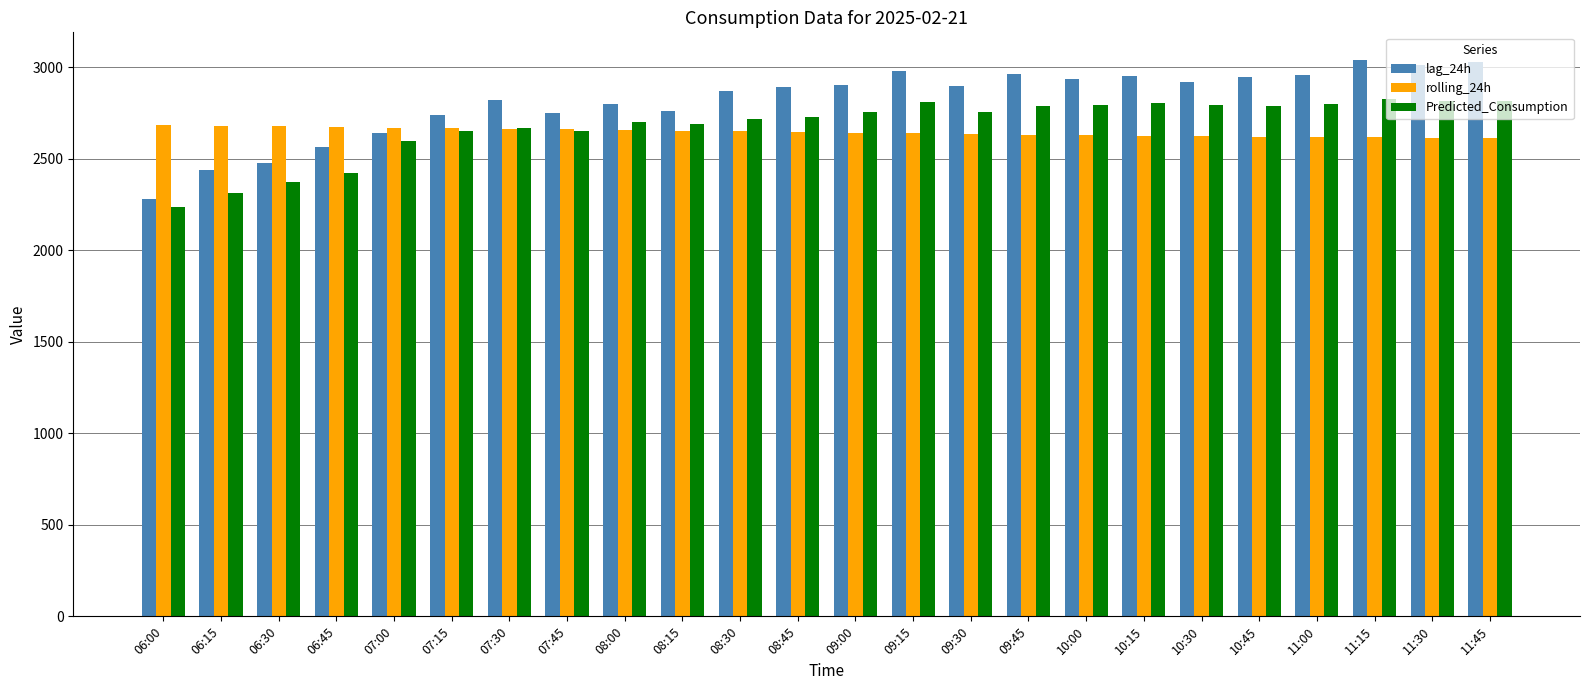

Rank the series at 11:30 from lowest to highest value.

rolling_24h, Predicted_Consumption, lag_24h